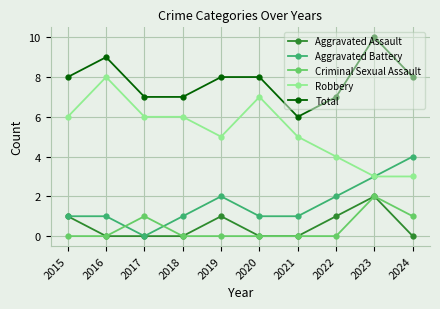

At 2022, list the series in order from smallest to largest.

Criminal Sexual Assault, Aggravated Assault, Aggravated Battery, Robbery, Total